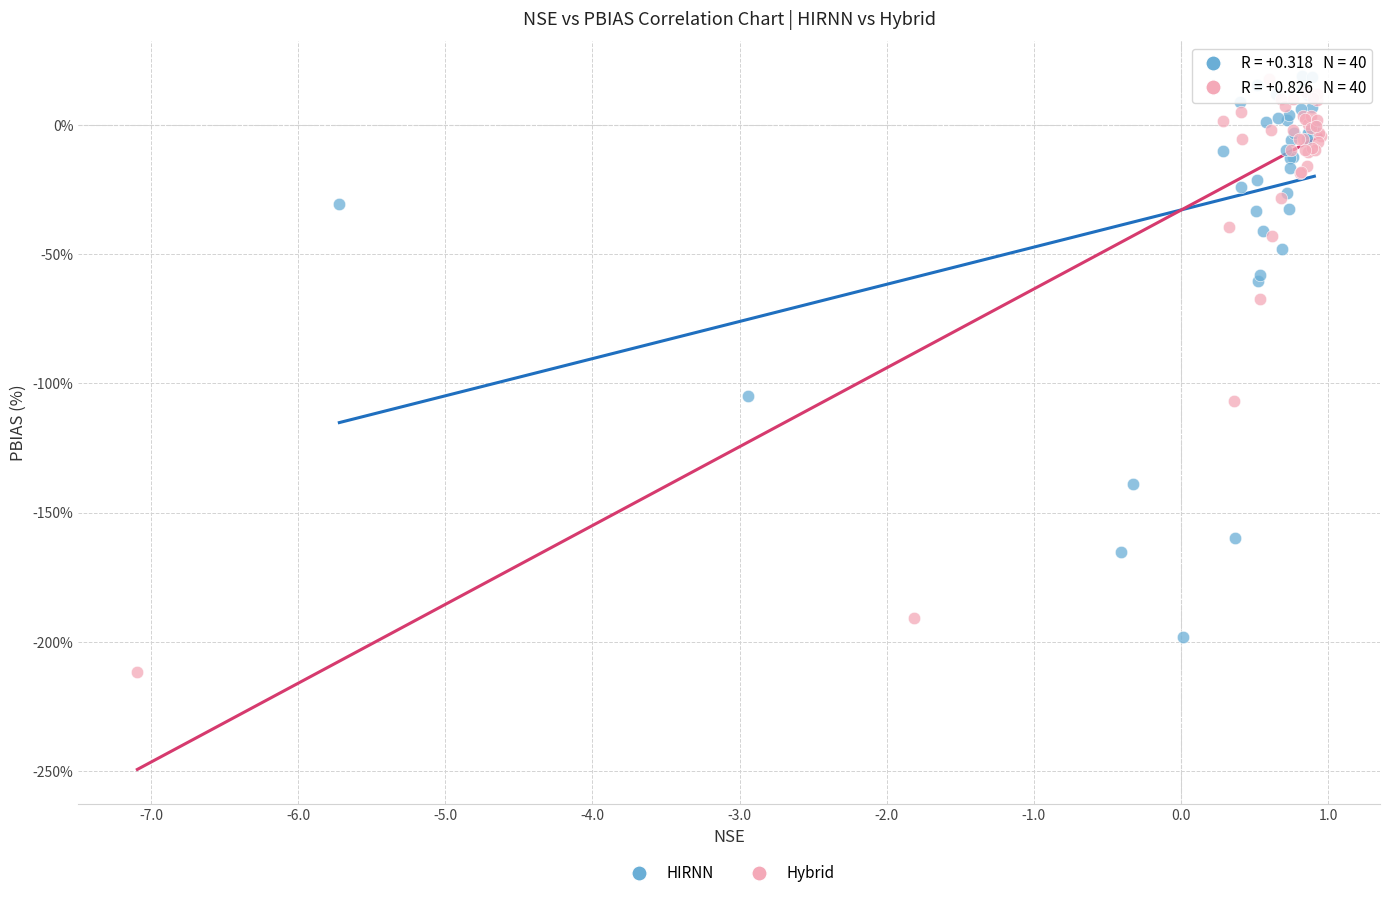

Which series reaches the minimum Y coordinate?

Hybrid